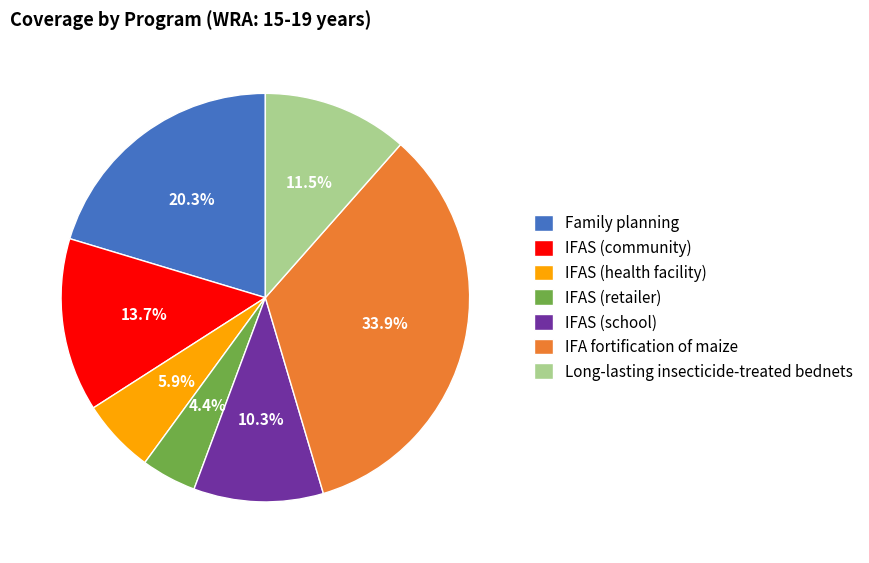

True or false: IFAS (health facility) accounts for 1% of the total.

False